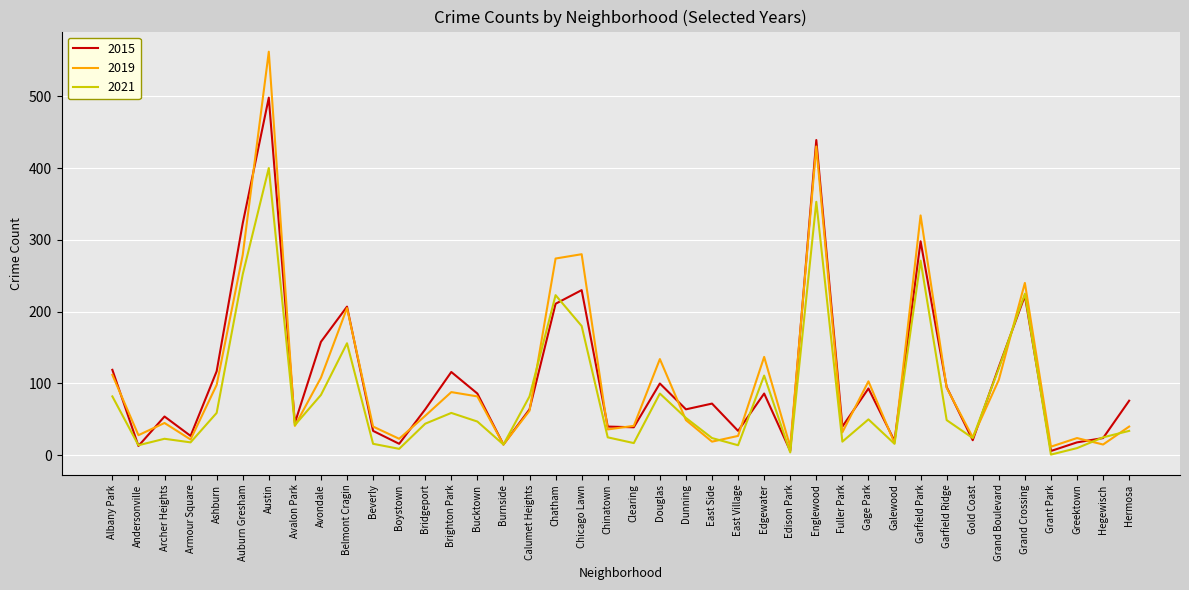

What is the total value across all series at Dunning?

165